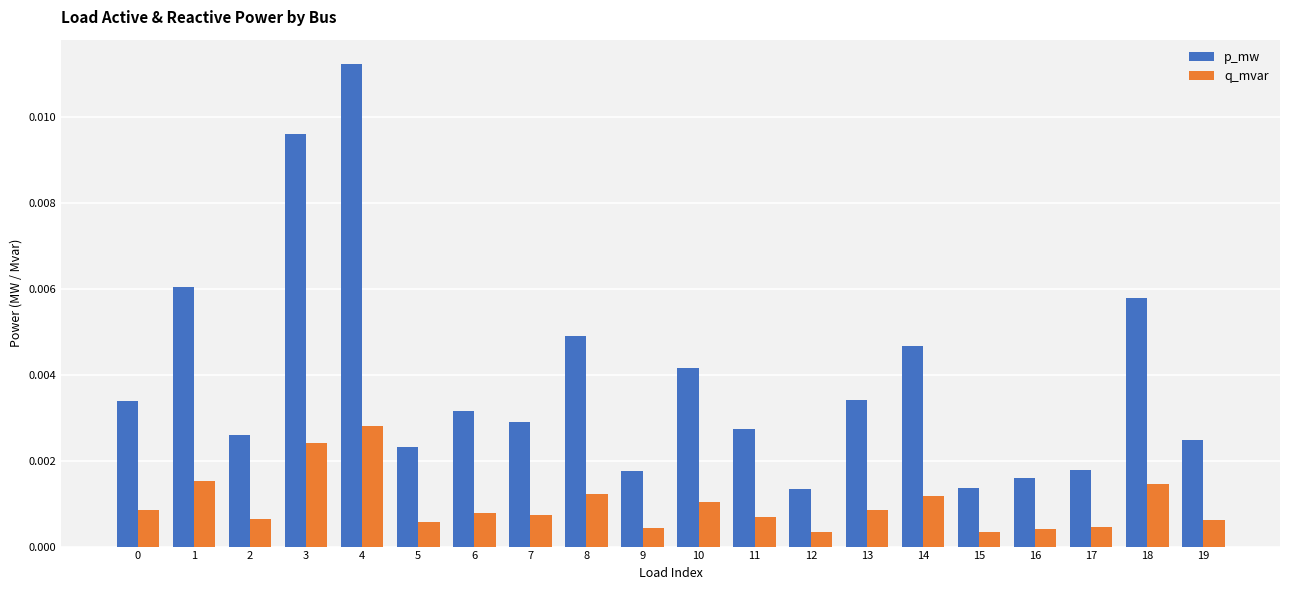

Are the bars horizontal?

No